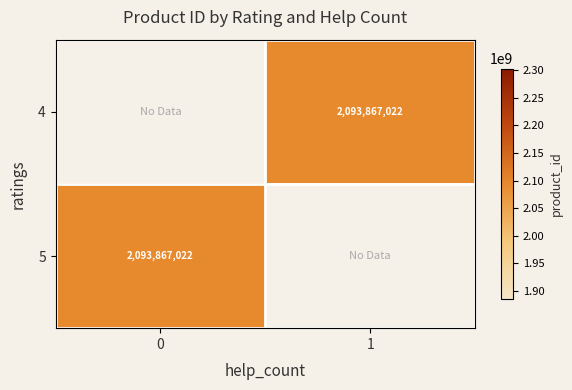

The 5 series shows 2093867022 at 0. True or false?

True